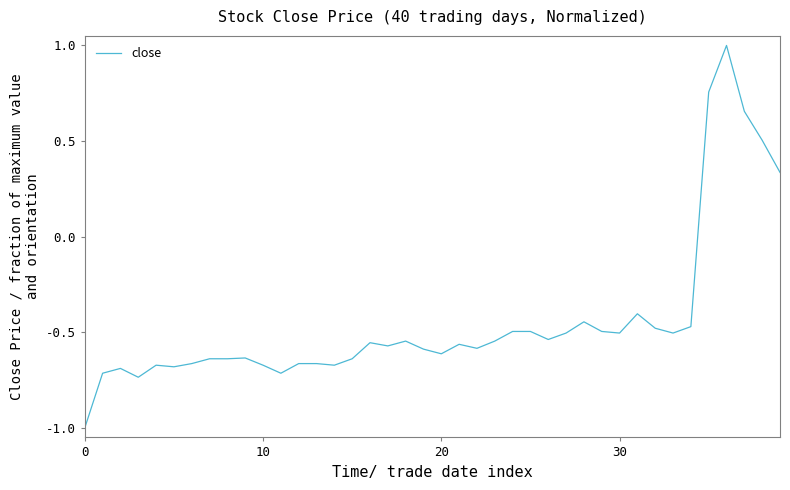

True or false: the data has more than 1 interior local peaks.

True